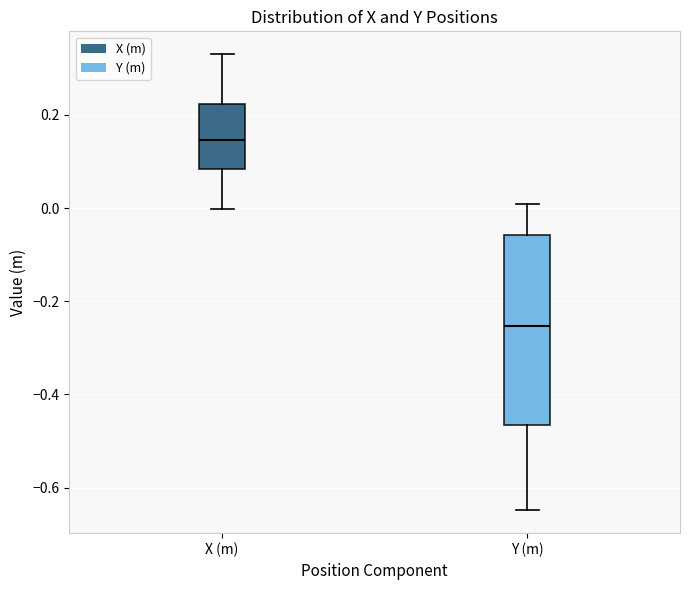

Which box's median line is the lowest?

Y (m)